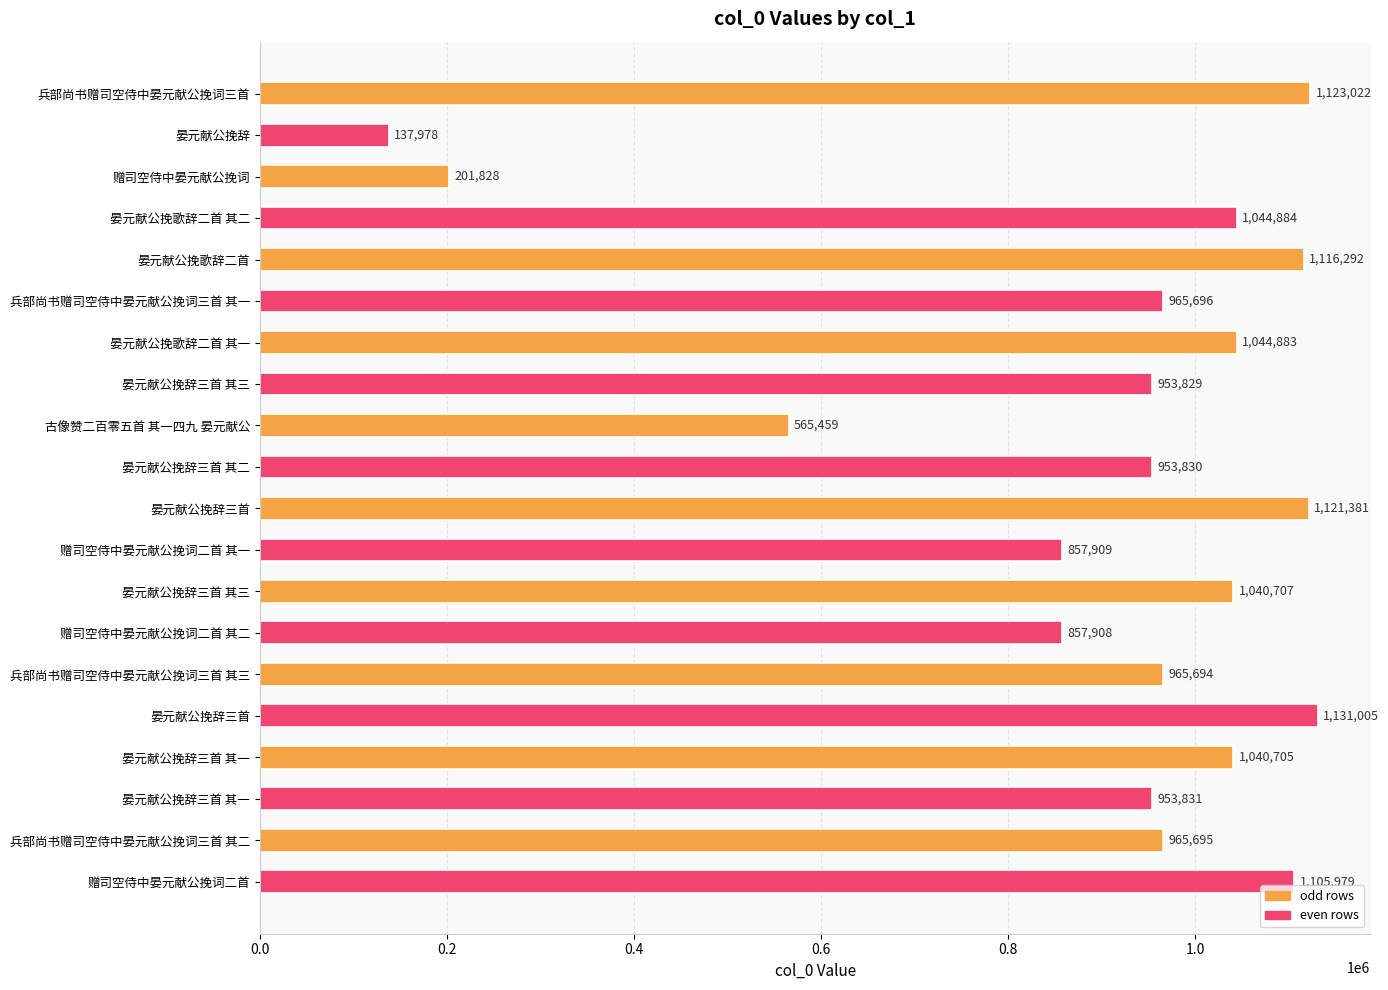

How many series are shown in this chart?

1